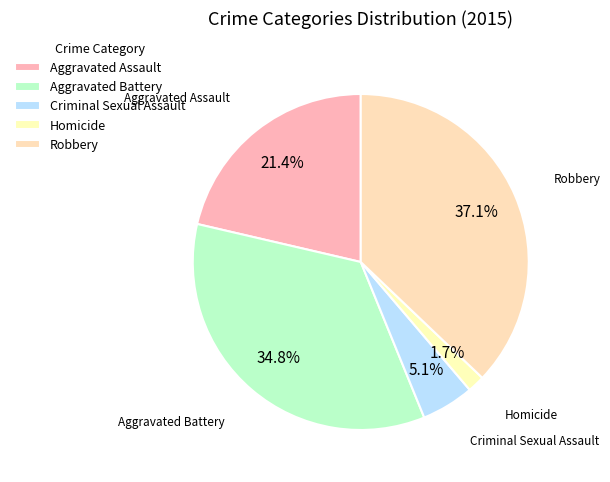

What is the change in value from Aggravated Assault to Criminal Sexual Assault?

-148